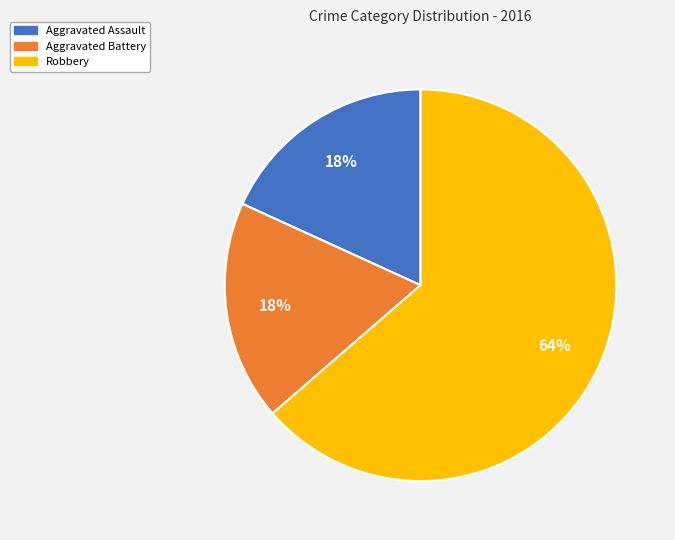

What is the ratio of the value at Aggravated Battery to the value at Robbery?

0.3